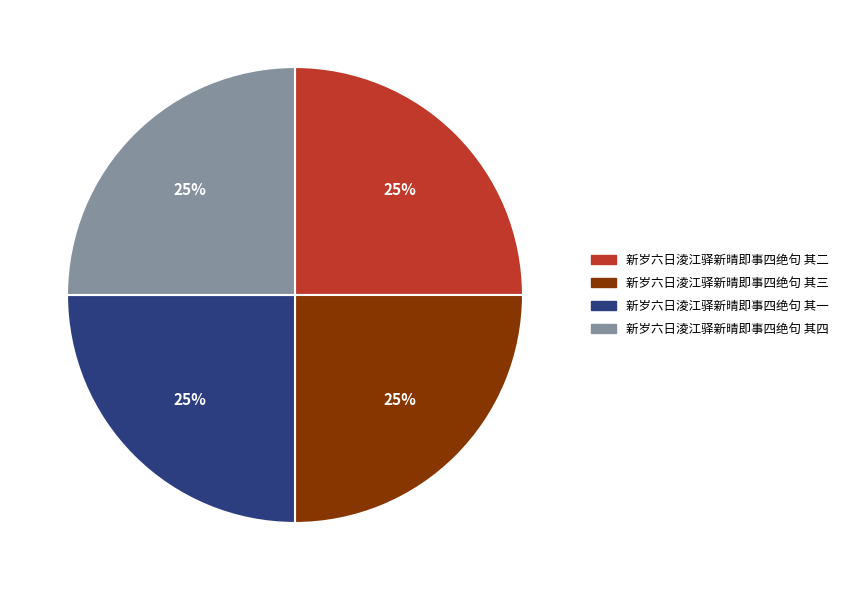

To the nearest percent, what portion does 新岁六日淩江驿新晴即事四绝句 其三 represent?

25%